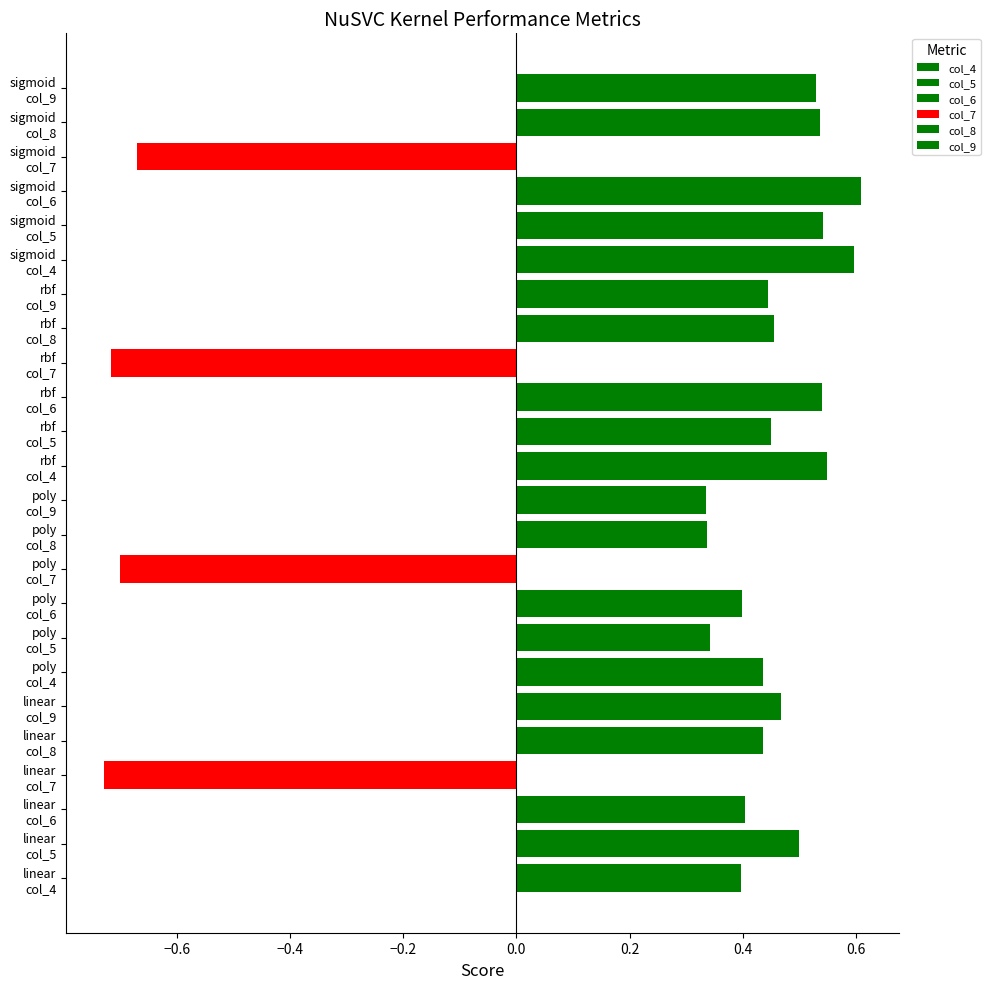

Reading right to left, list all the values displayed in this chart.

col_4: 0.6	0.5	0.4	0.4
col_5: 0.5	0.5	0.3	0.5
col_6: 0.6	0.5	0.4	0.4
col_7: -0.7	-0.7	-0.7	-0.7
col_8: 0.5	0.5	0.3	0.4
col_9: 0.5	0.4	0.3	0.5